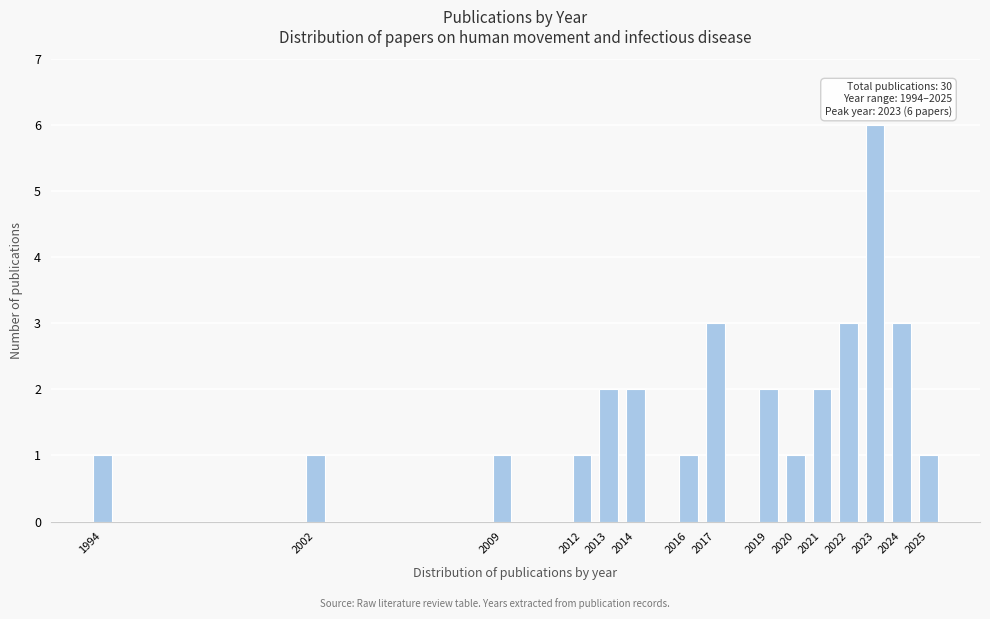

Reading left to right, extract all data points from this chart.

1994=1	2002=1	2009=1	2012=1	2013=2	2014=2	2016=1	2017=3	2019=2	2020=1	2021=2	2022=3	2023=6	2024=3	2025=1